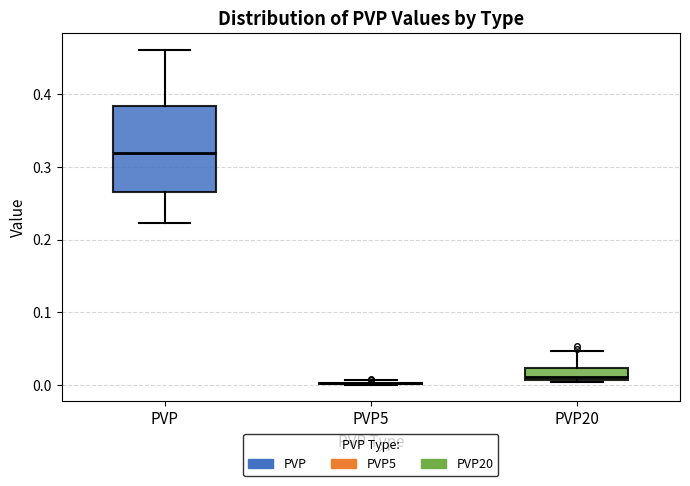

Reading left to right, read every box against the y-axis: the position of its median line, the range the box covers, and the ends of its whiskers. The values are not printed on the chart, so give them approximately, as read against the axis.

PVP: median 0.32, box 0.27 to 0.38, whiskers 0.22 to 0.46
PVP5: box collapsed to a line at 0.00, whiskers 0.00 to 0.01
PVP20: median 0.01 (just above the box's lower edge), box 0.01 to 0.02, whiskers 0.00 to 0.05